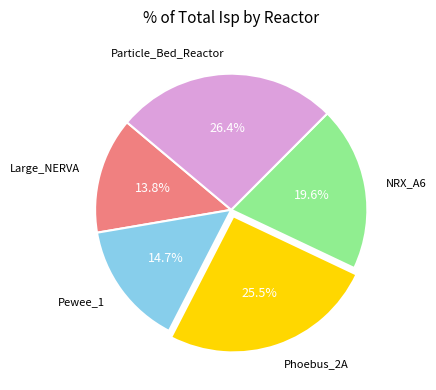

Is it true that NRX_A6 is 20% of the pie?

True